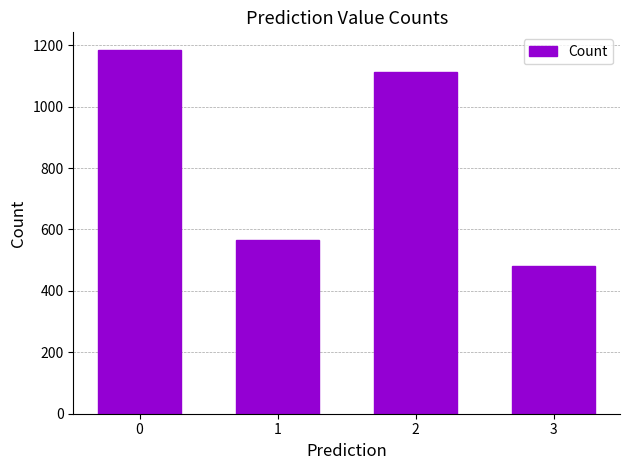

What is the difference between the second highest and second lowest values?

547